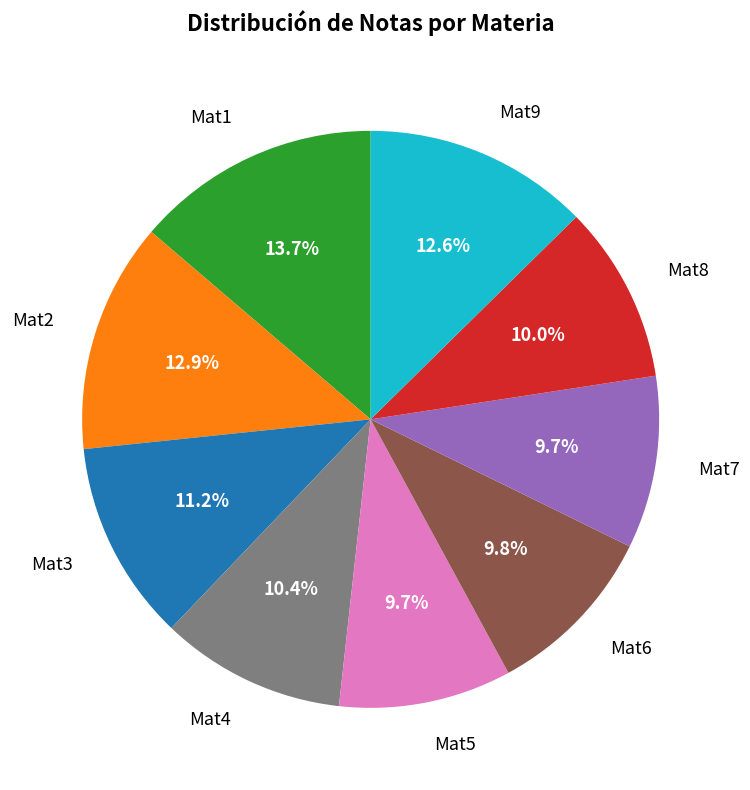

What is the ratio of the value at Mat3 to the value at Mat1?

0.8